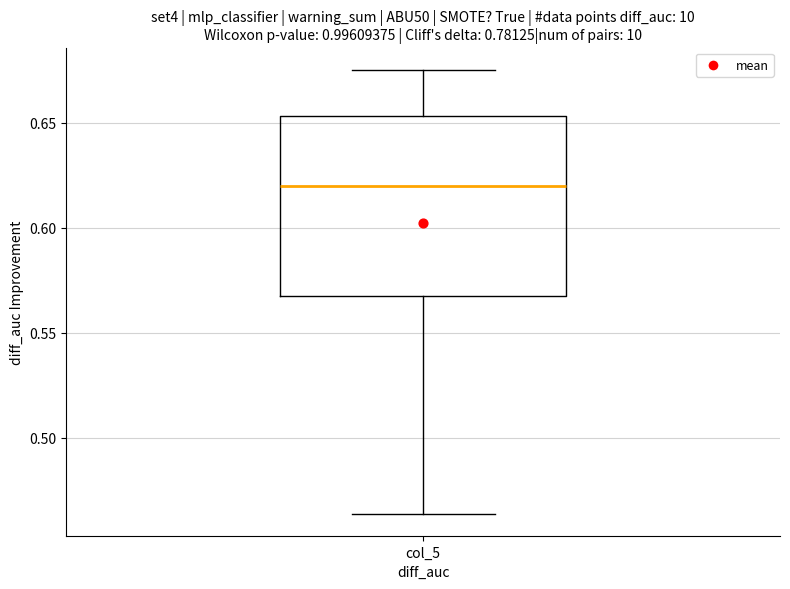

Transcribe this box plot: give where the median line is, the range the box spans, and where the two whiskers end, as read against the y-axis. The values are not printed on the chart, so give them approximately, as read against the axis.

median 0.620, box 0.570 to 0.655, whiskers 0.465 to 0.675